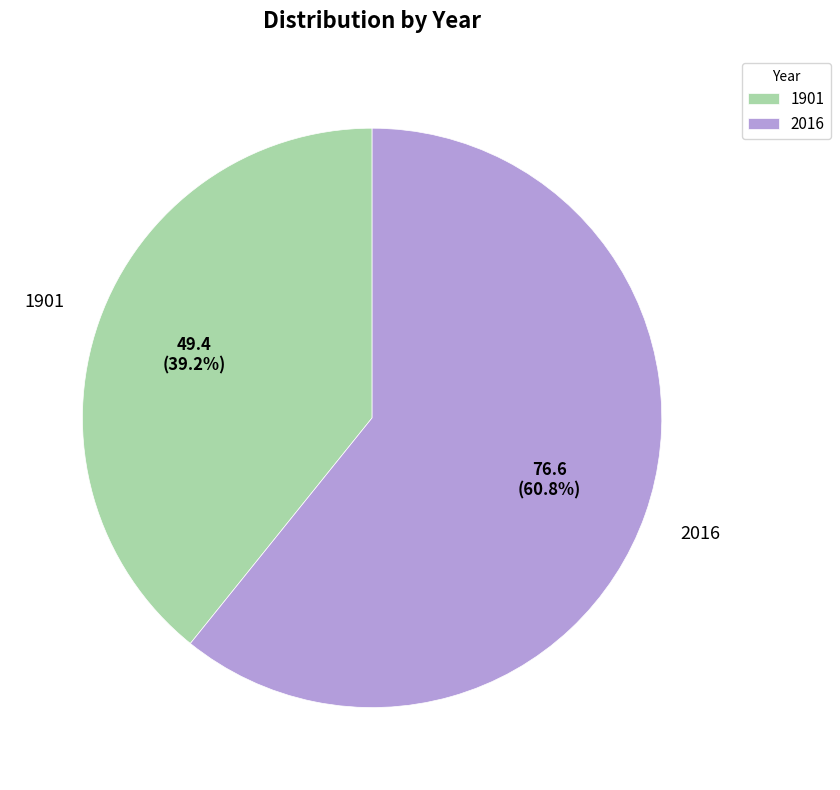

Which slice is the smallest?

1901